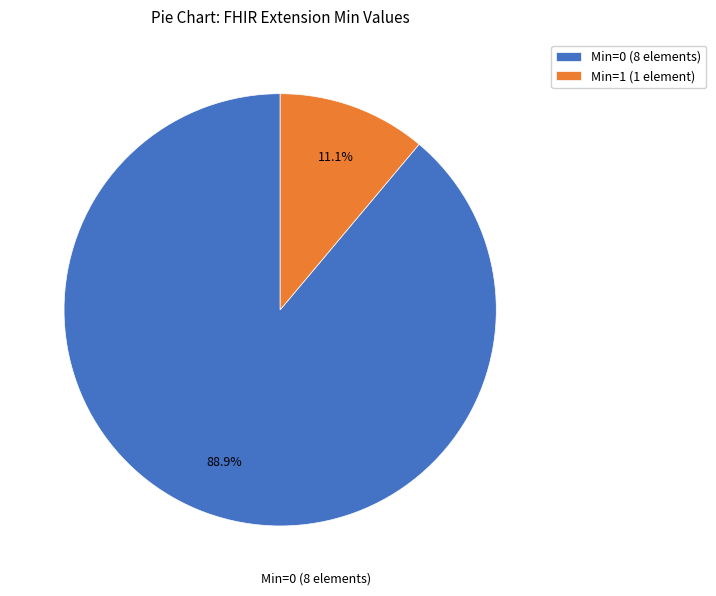

Between Min=1 (1 element) and Min=0 (8 elements), which is larger?

Min=0 (8 elements)